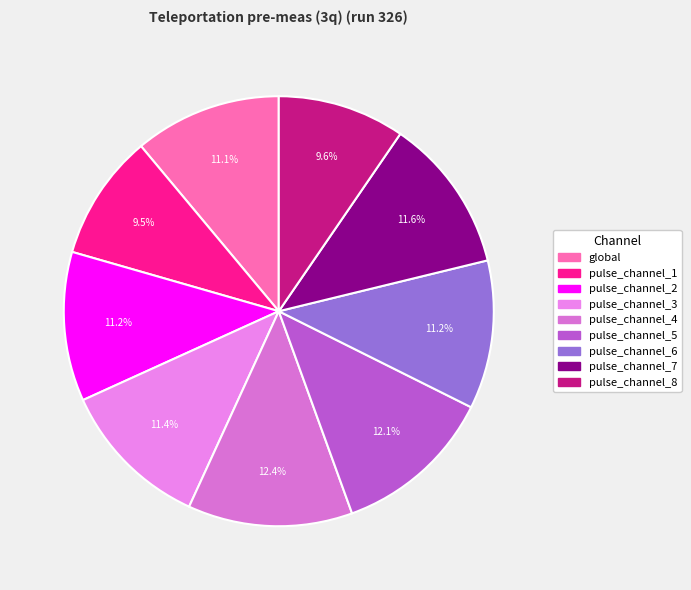

Combined, what portion of the pie is pulse_channel_6 and pulse_channel_4?

23.6%